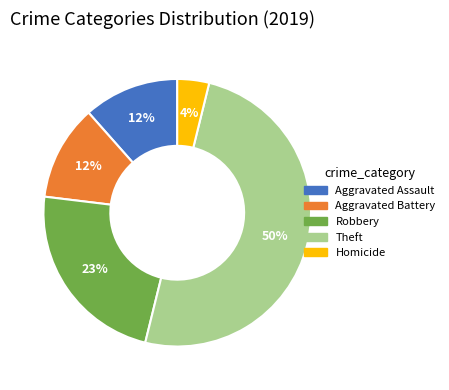

To the nearest percent, what is the difference between the largest and smallest slice percentages?

46%